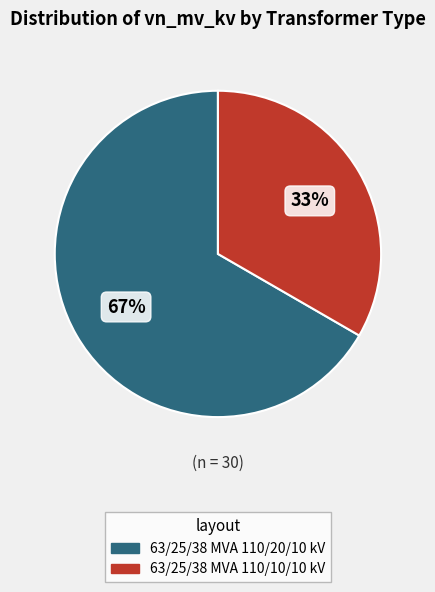

Which has a higher value, 63/25/38 MVA 110/20/10 kV or 63/25/38 MVA 110/10/10 kV?

63/25/38 MVA 110/20/10 kV